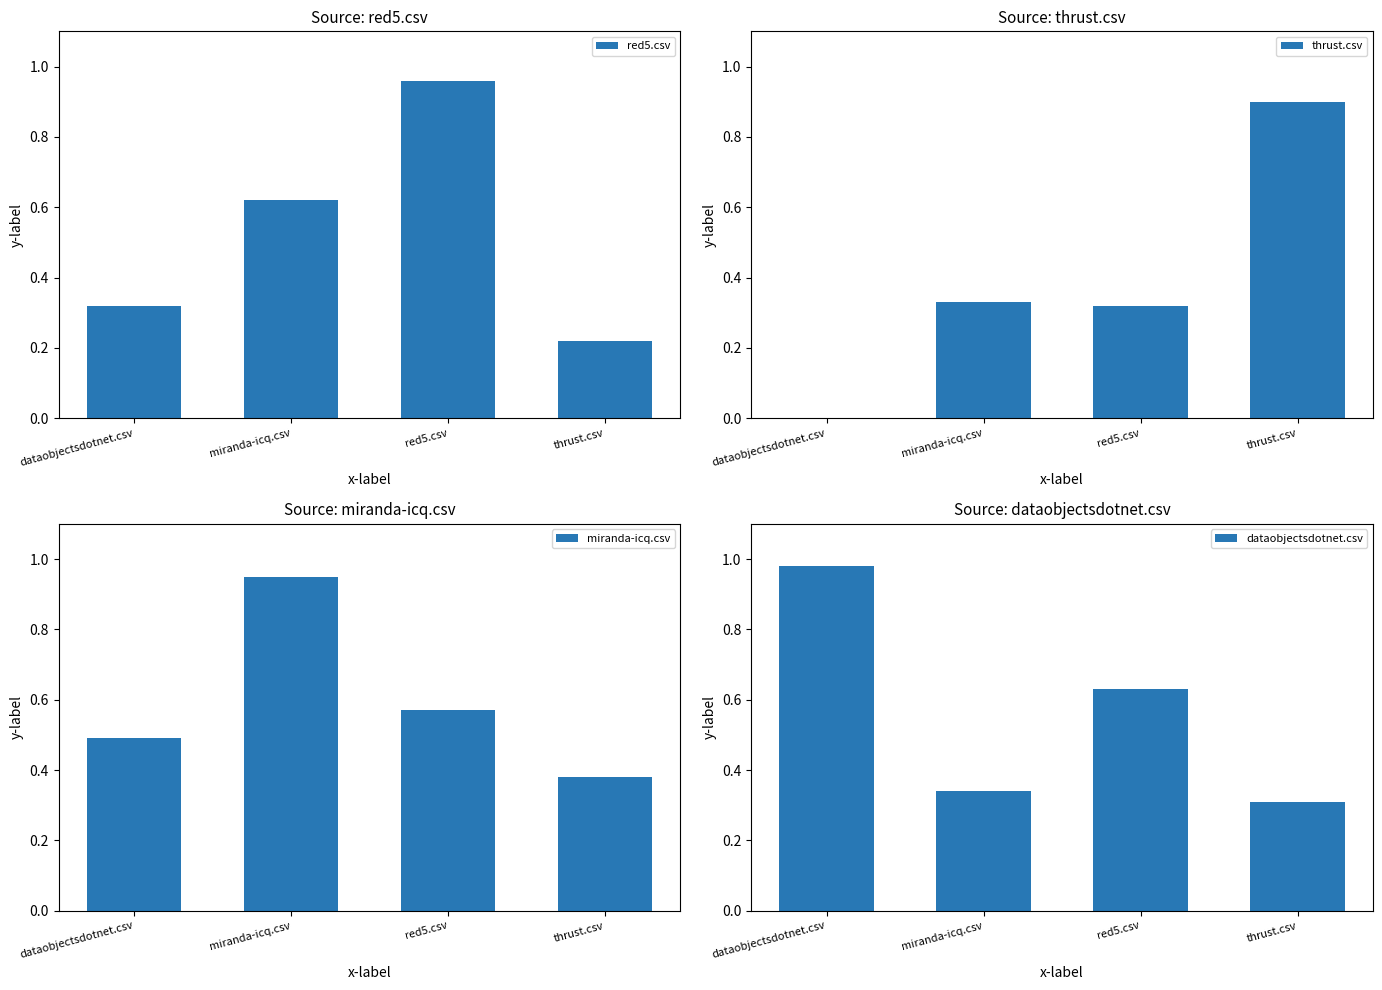

What is the difference between the highest and lowest values at red5.csv?

0.6